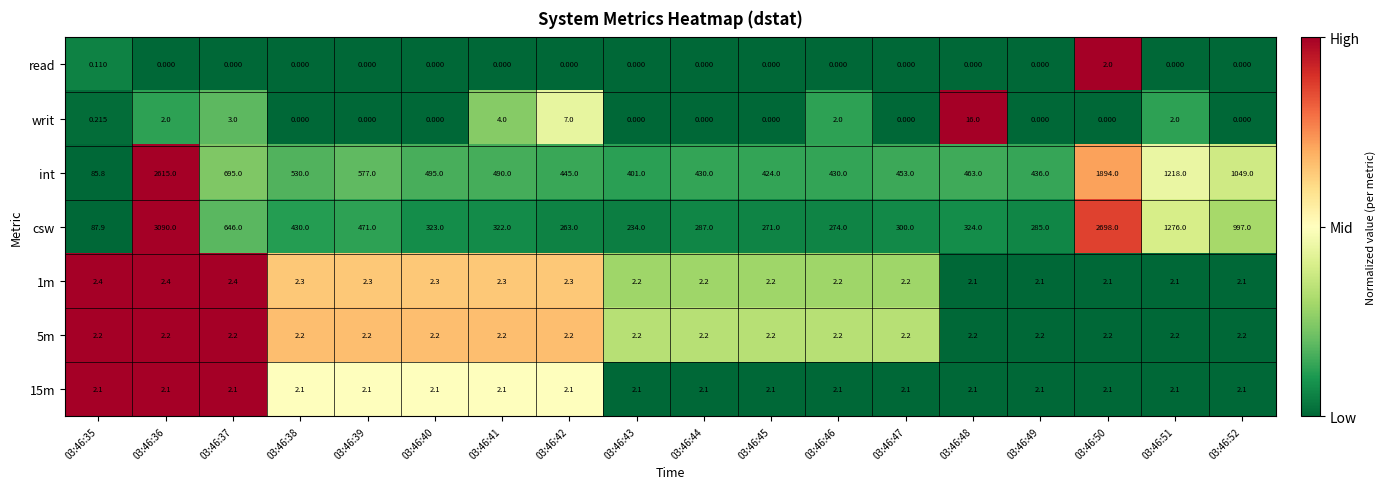

What is the greatest value displayed?

3090.0